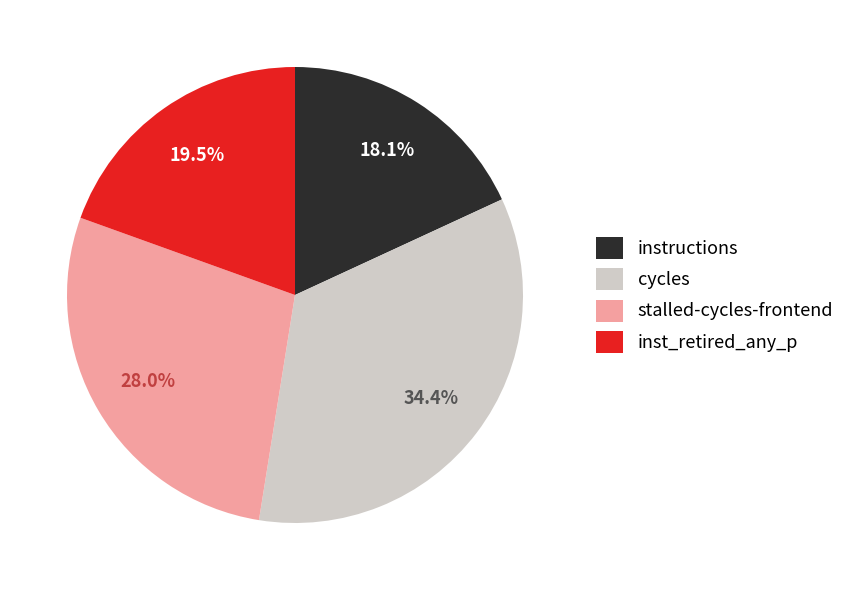

What is the total percentage of cycles and stalled-cycles-frontend?

62.4%